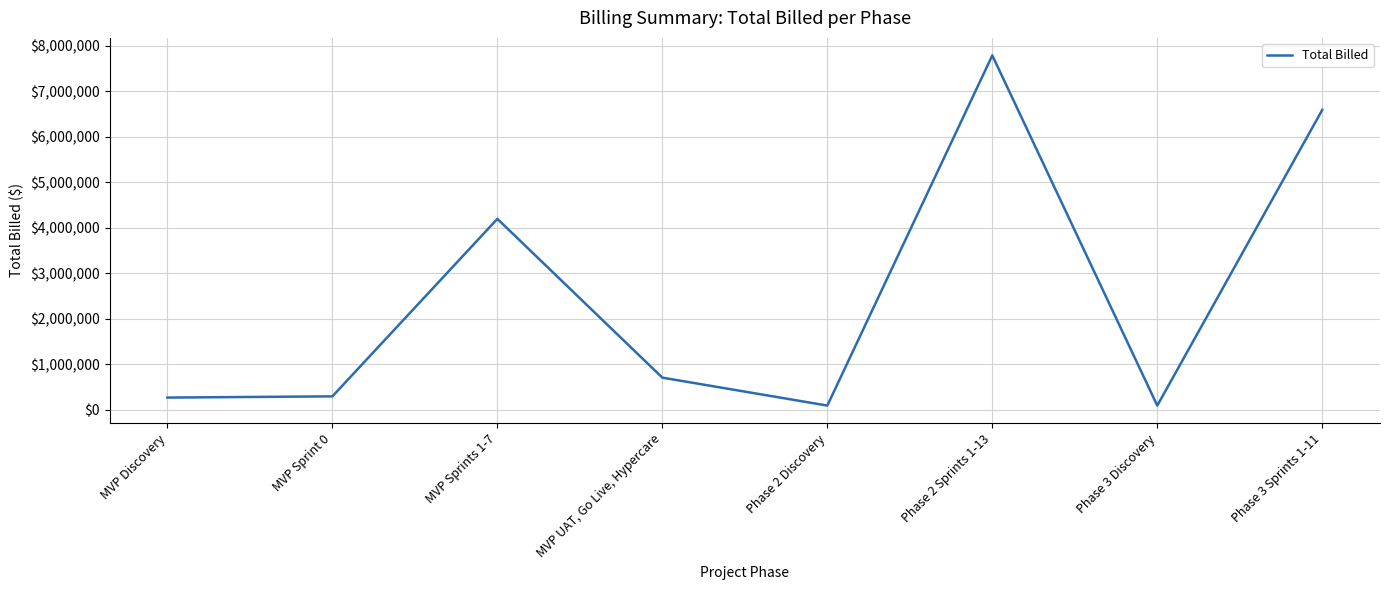

Read the value at MVP Discovery.

264000